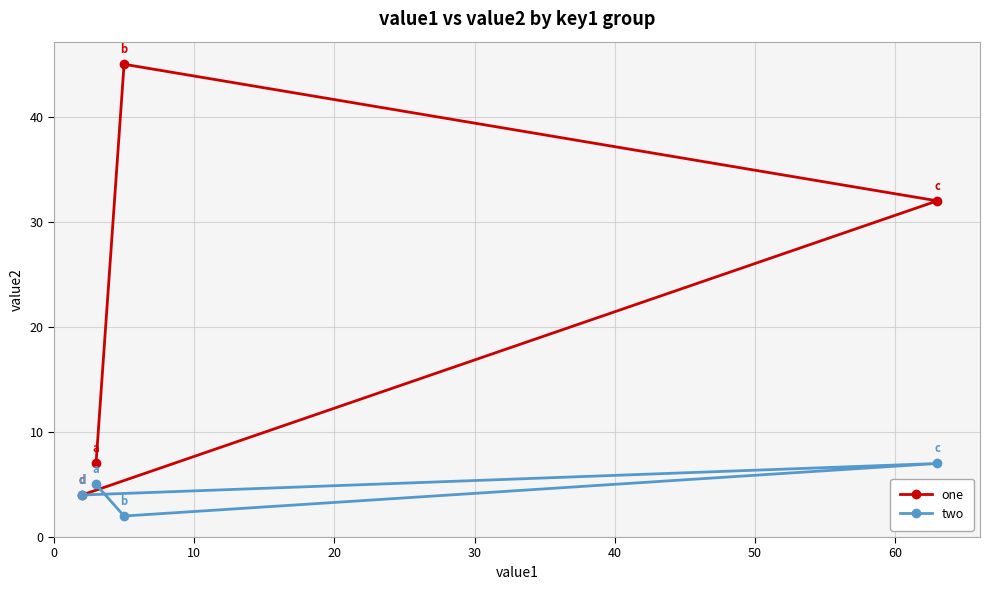

Rank the series at 30 from highest to lowest value.

one, two